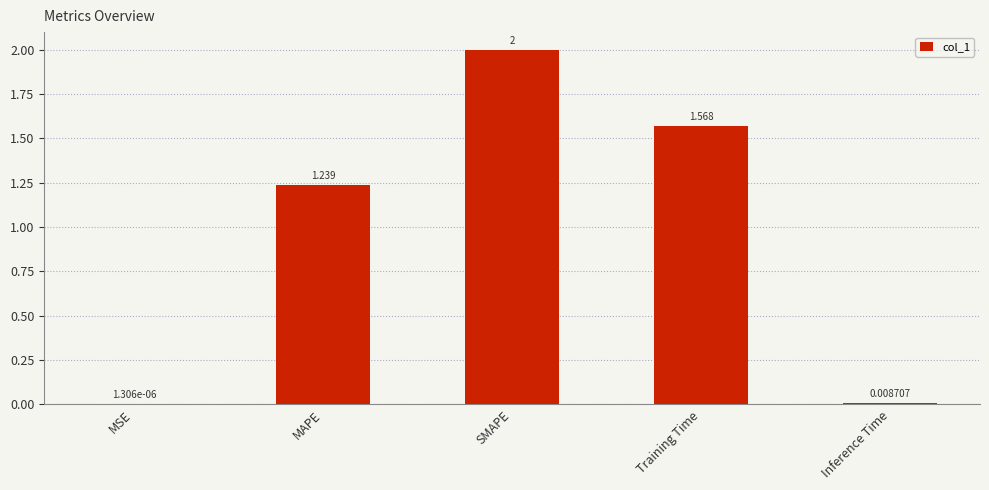

At which label does the data first exceed 1?

MAPE